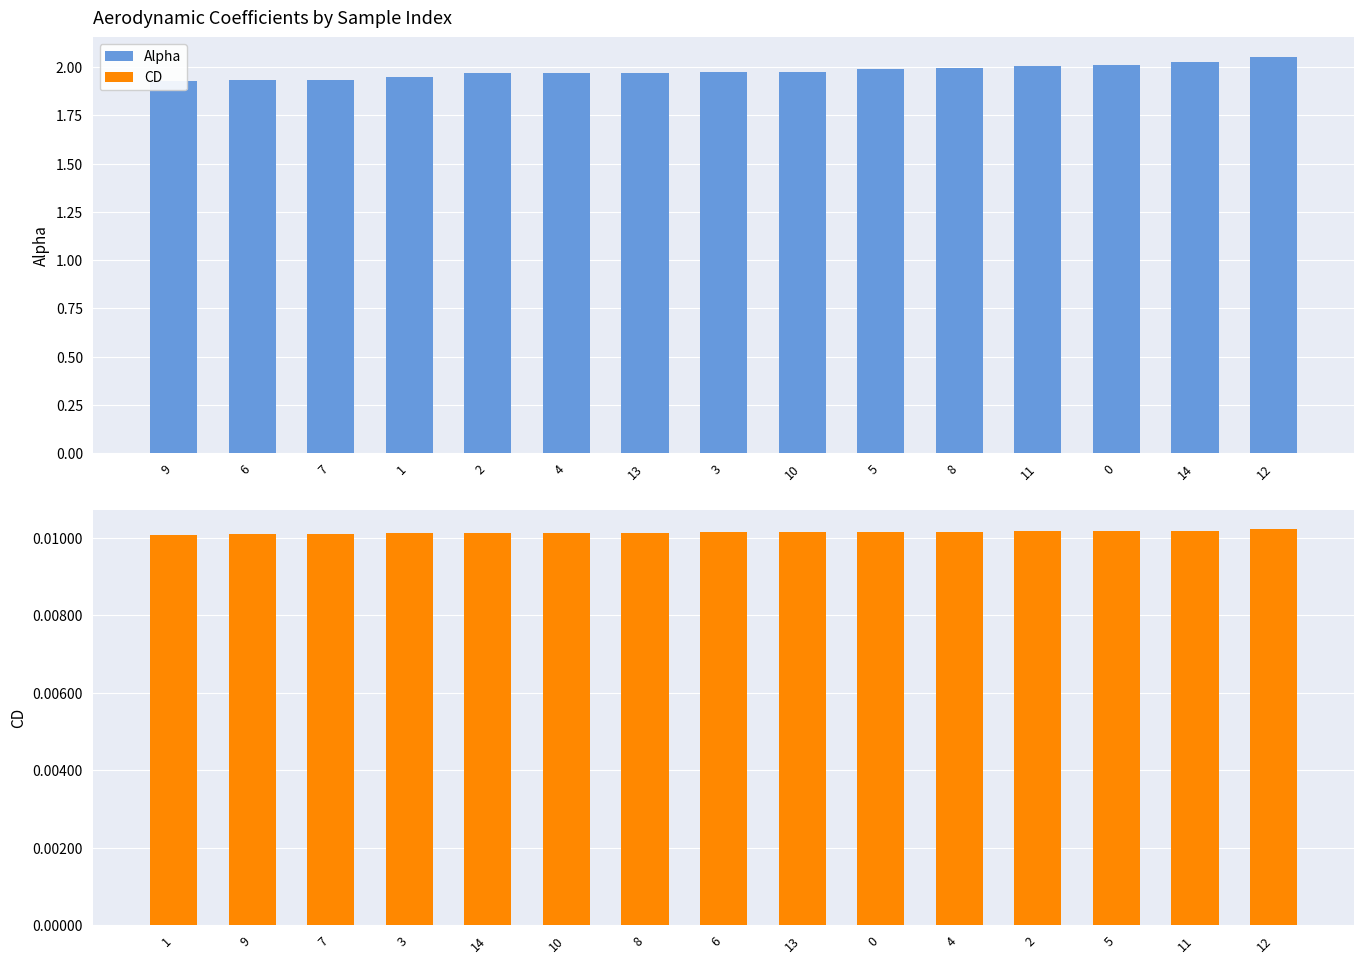

At which category does the chart reach its peak across all series?

12